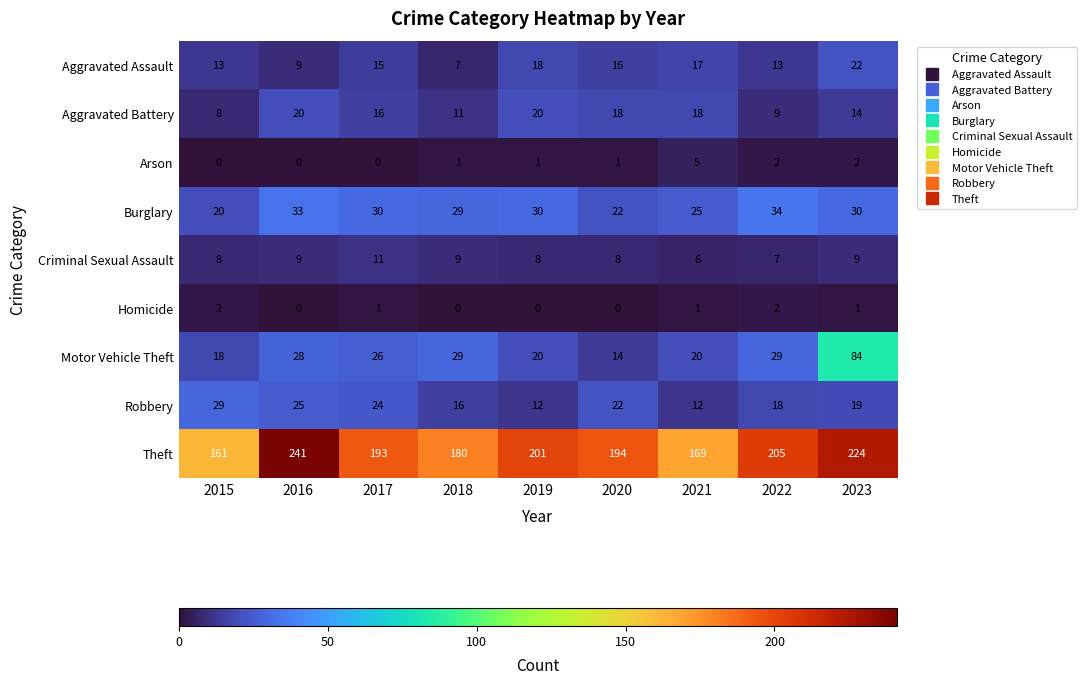

What is the greatest value displayed?

241